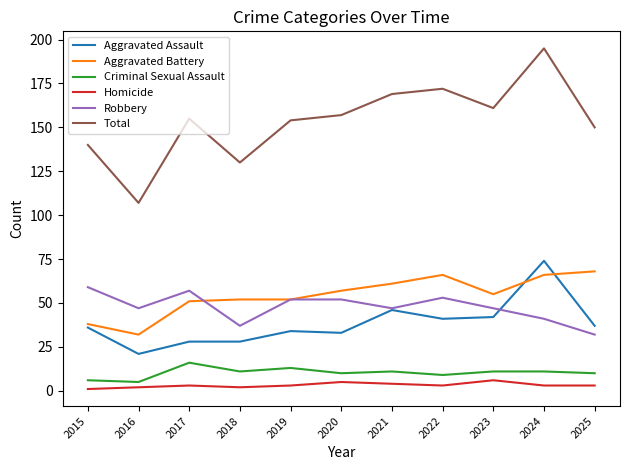

At which category is the sum across all series the highest?

2024